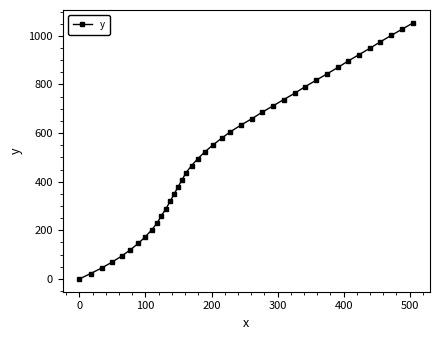

Reading left to right, what are all the values shown in this chart?

0.0	22.1	45.1	69.0	93.7	119.4	146.1	173.6	201.8	230.6	259.6	289.2	318.9	348.6	378.5	408.1	437.5	466.6	495.4	523.5	551.3	578.7	605.4	631.9	658.4	684.9	711.3	737.8	764.2	790.4	816.9	843.3	869.9	896.4	922.9	949.3	975.5	1002.0	1028.1	1053.8